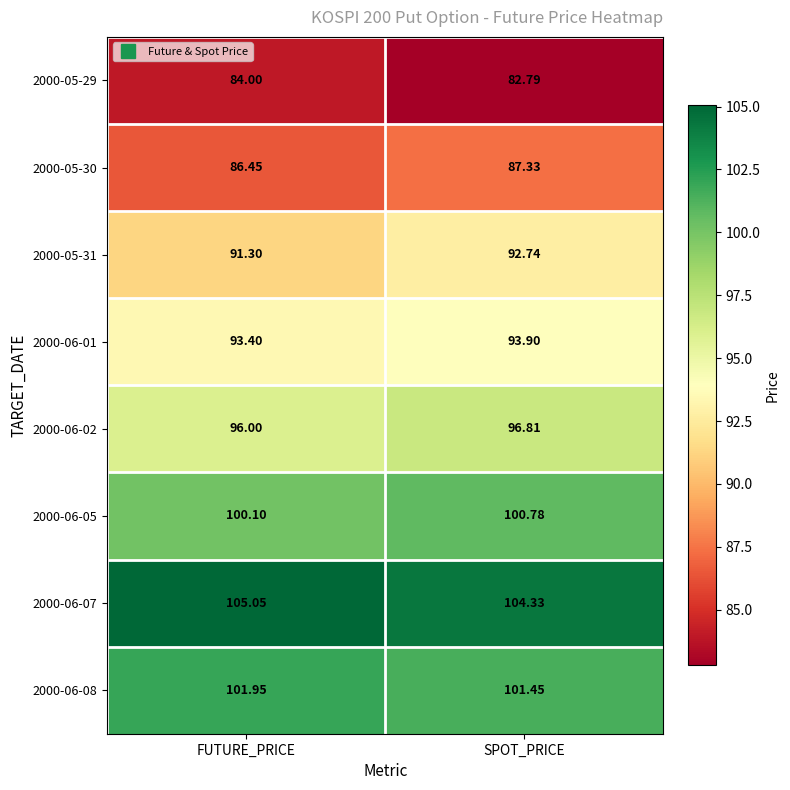

At which category is the sum across all series the highest?

SPOT_PRICE